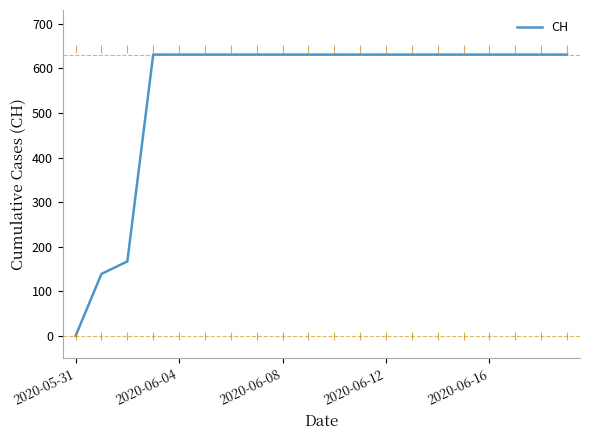

What is the greatest value displayed?

631